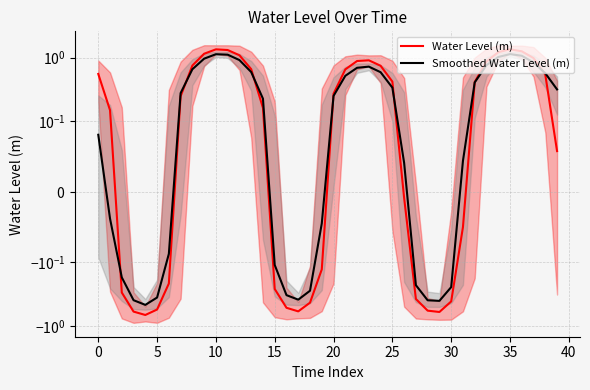

What is the difference between the second highest and minimum values in the Smoothed Water Level (m) series?

1.6